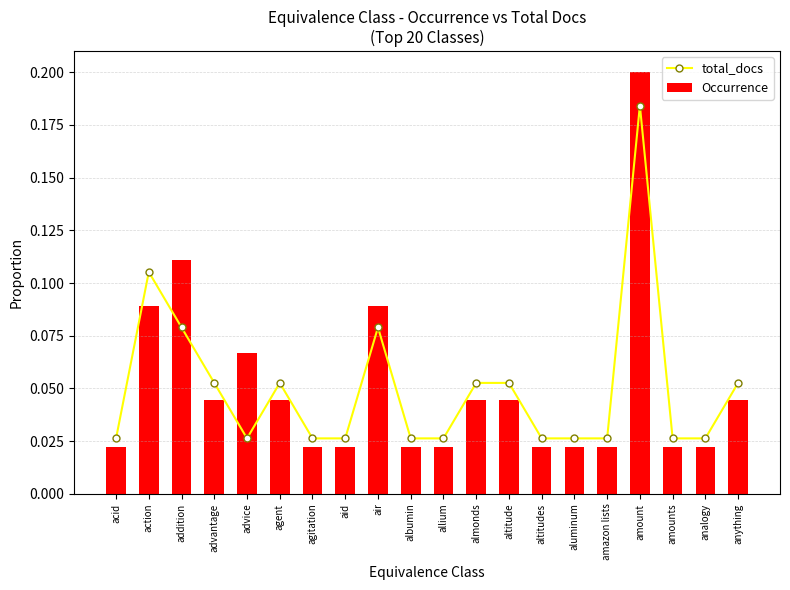

What is the value of the total_docs bar at the 4th from the left?

0.1